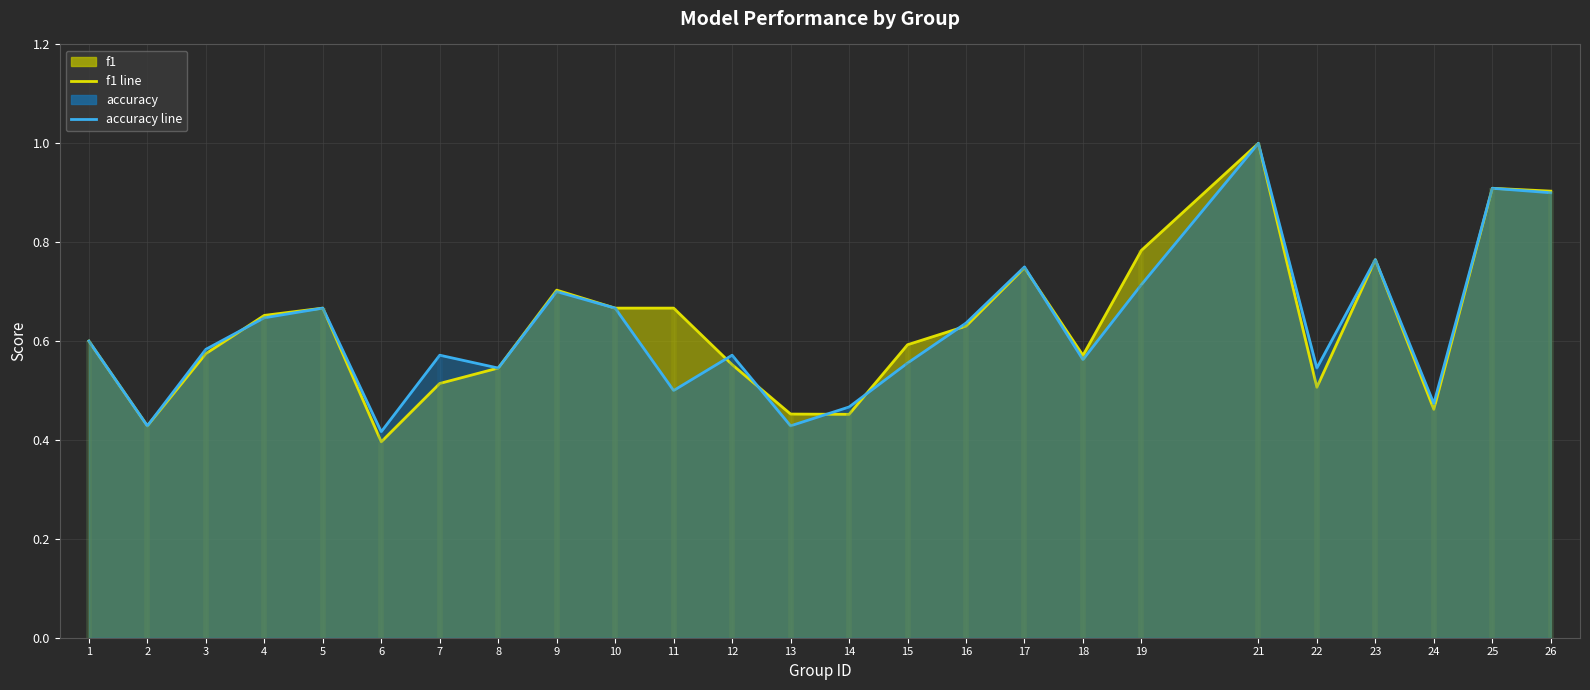

What is the value of the f1 line point at the 4th from the left?

0.7